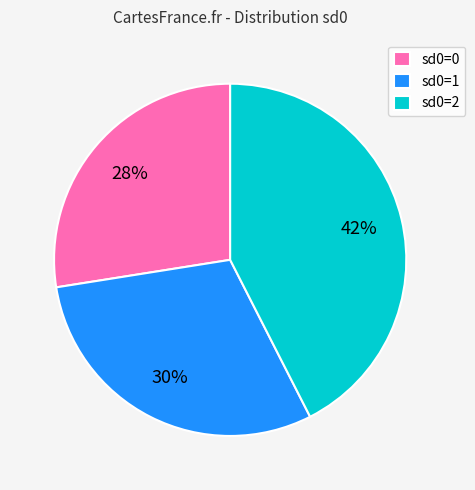

To the nearest percent, what portion does sd0=0 represent?

27%